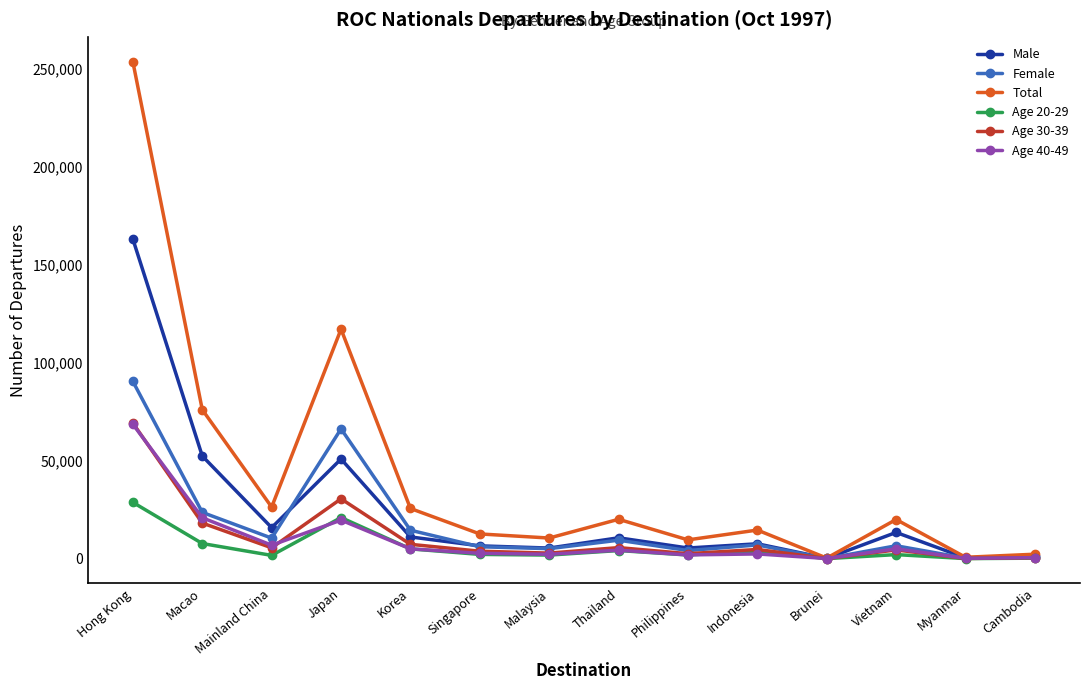

The Age 40-49 series shows 30531 at Macao. True or false?

False